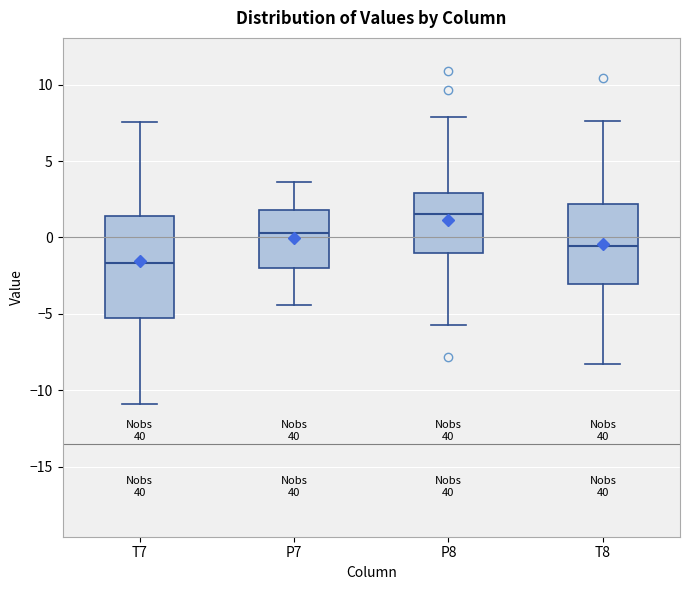

Which box is the tallest, from its lower edge to its upper edge?

T7